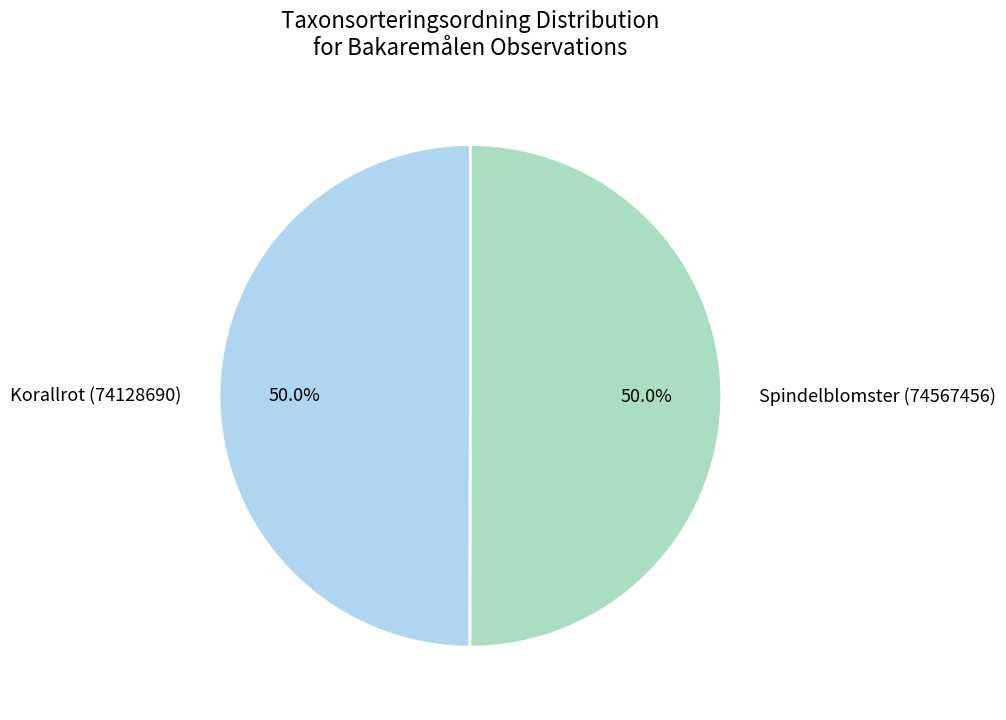

The Korallrot (74128690) slice represents 59% of the pie. True or false?

False